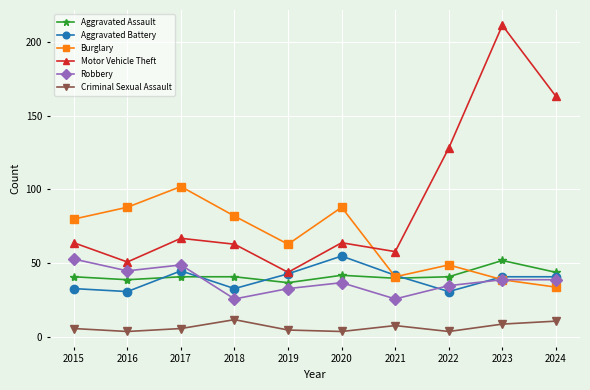

Which series has the largest total across all categories?

Motor Vehicle Theft